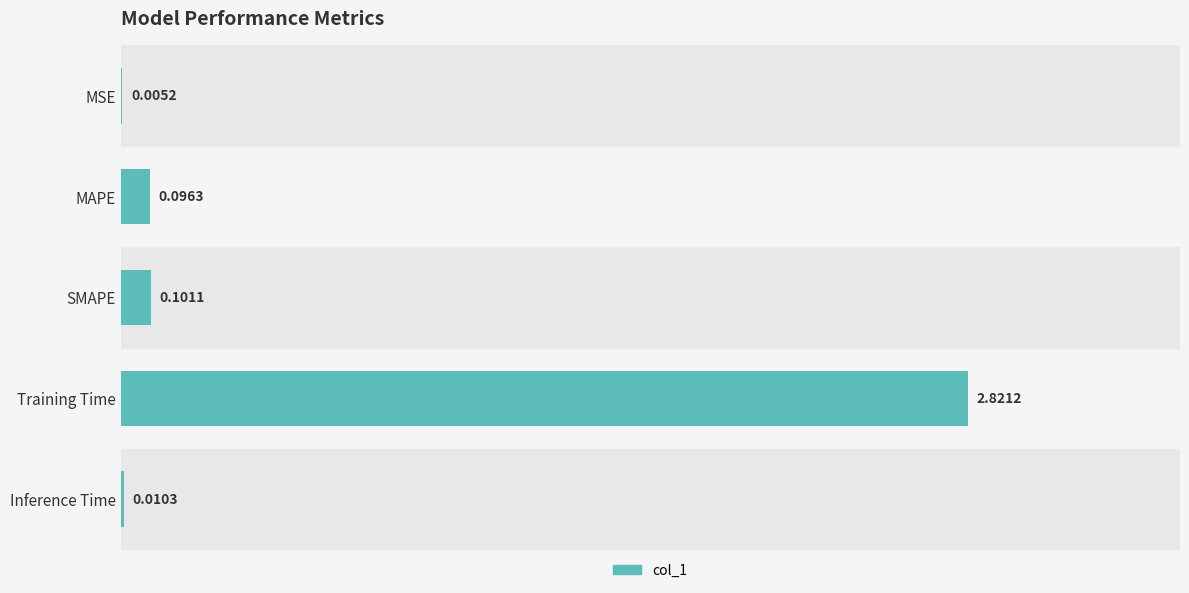

What is the change in value from MAPE to Training Time?

+2.7